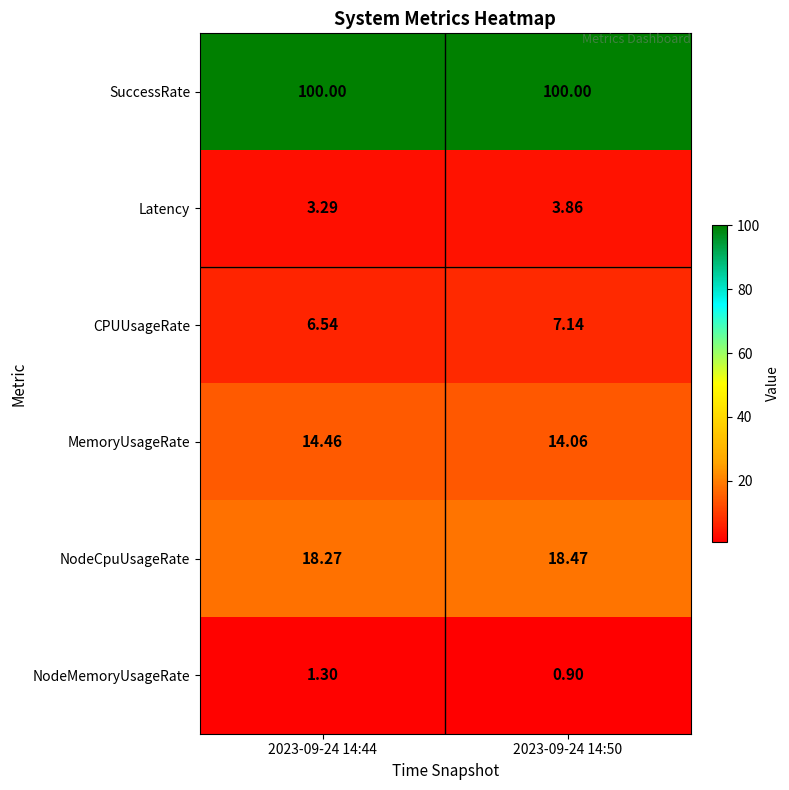

At 2023-09-24 14:50, list the series in order from smallest to largest.

NodeMemoryUsageRate, Latency, CPUUsageRate, MemoryUsageRate, NodeCpuUsageRate, SuccessRate